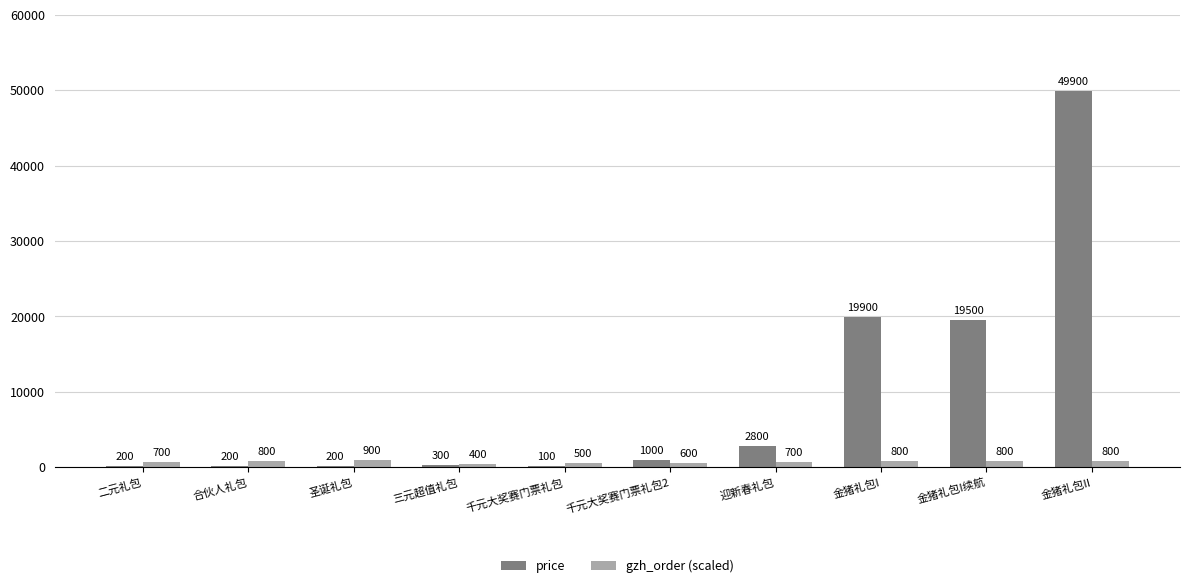

How many groups of bars are there?

10